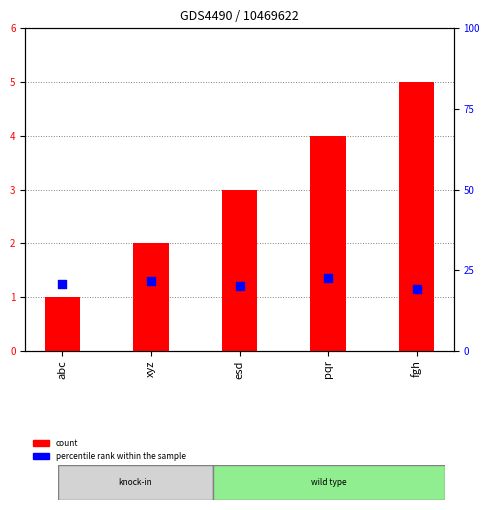

At how many categories does at least one series exceed 4?

1